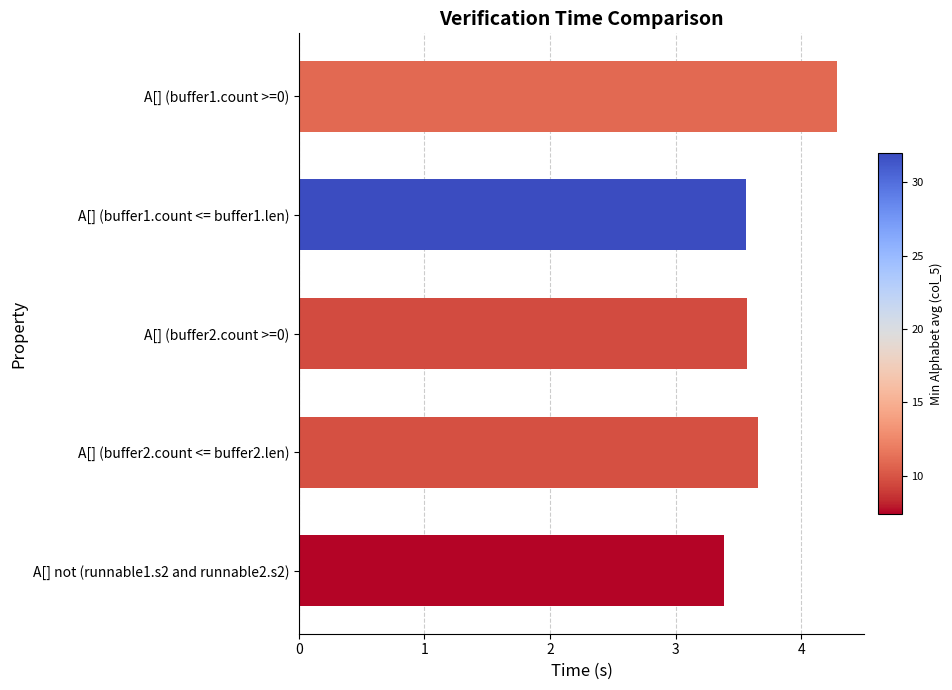

What position from the bottom is A[] (buffer1.count >=0)?

5